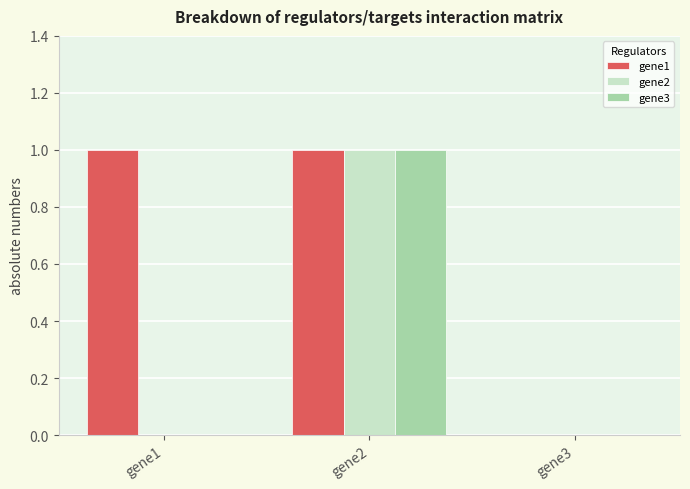

At which category is the sum across all series the highest?

gene2